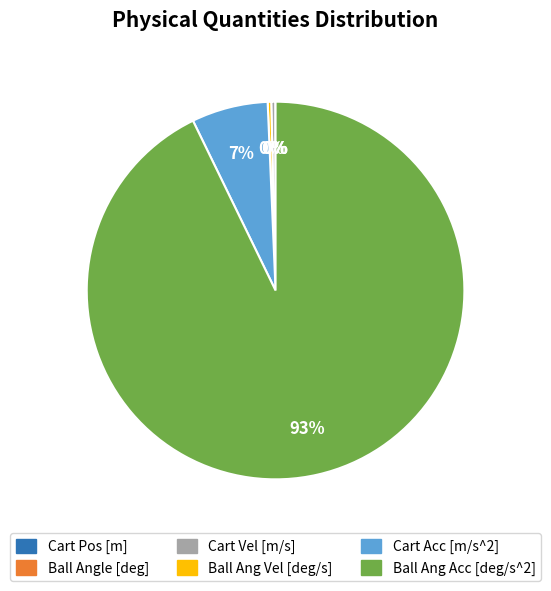

To the nearest percent, what is the average slice percentage?

17%